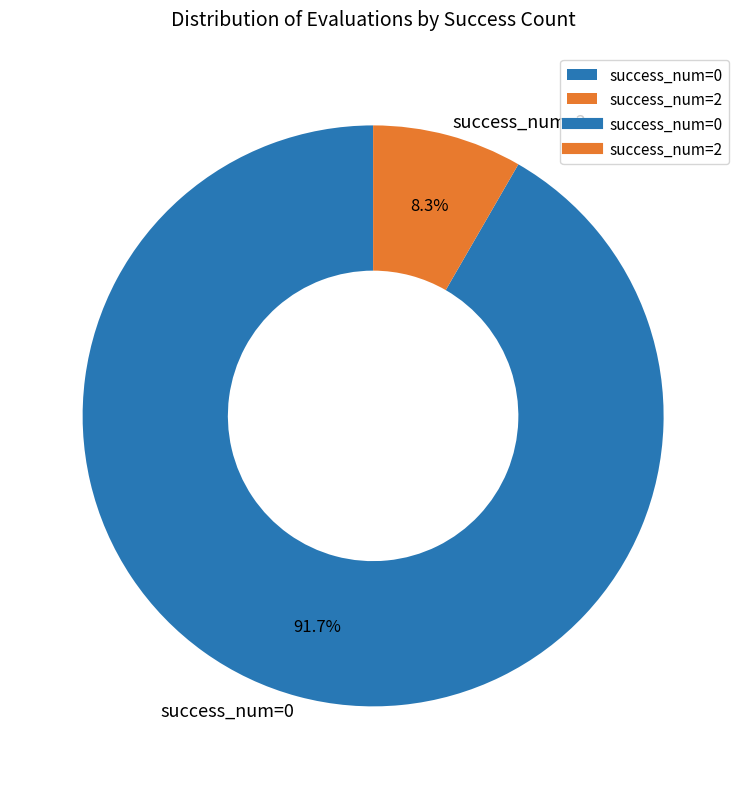

Combined, do success_num=0 and success_num=2 account for over 50%?

Yes